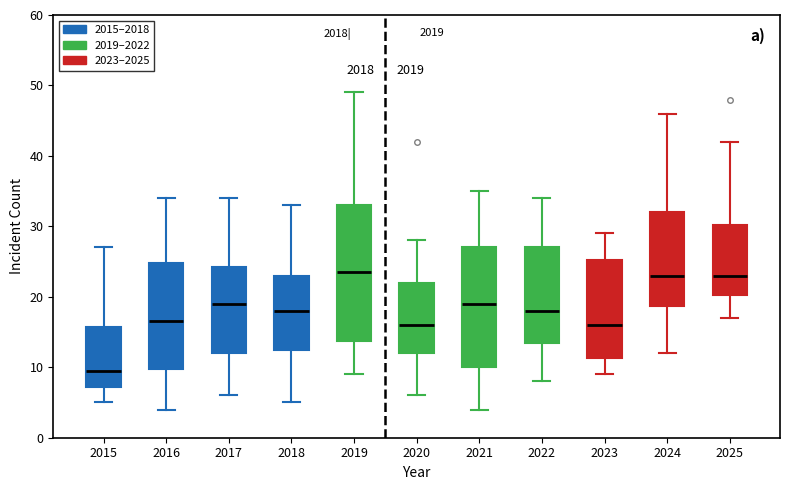

Where does the lower whisker of the box at x = 2020 end on the y-axis? The values are not printed on the chart, so give them approximately, as read against the axis.

6